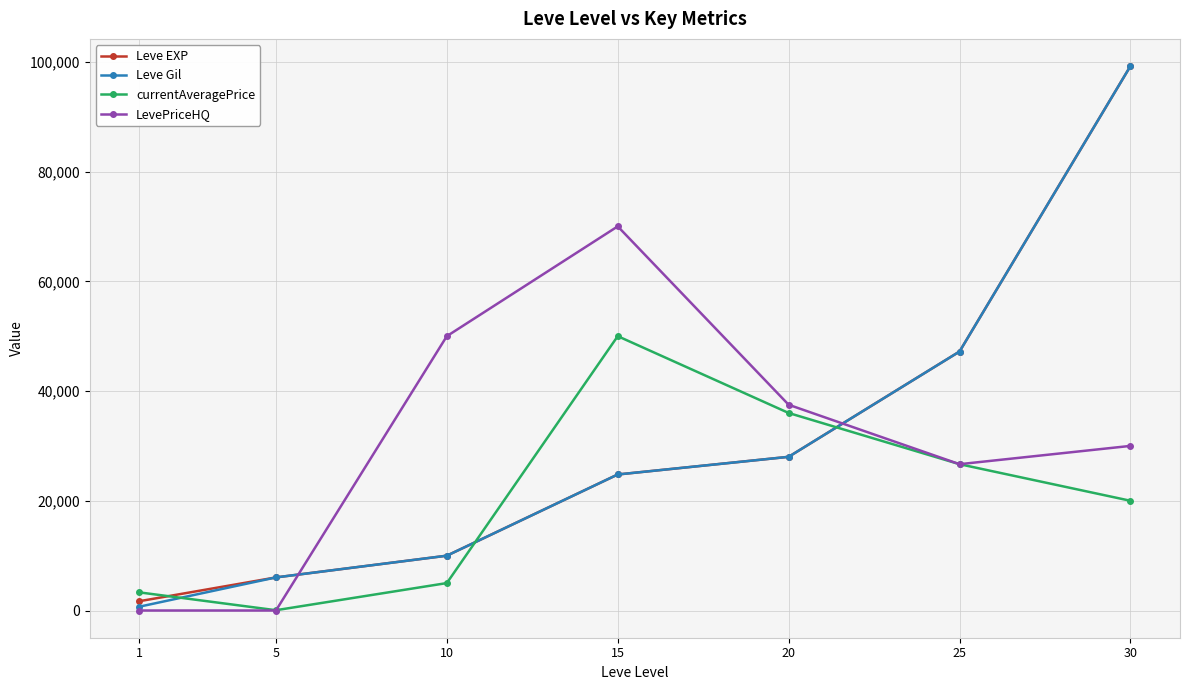

True or false: Leve EXP and currentAveragePrice intersect in this chart.

True